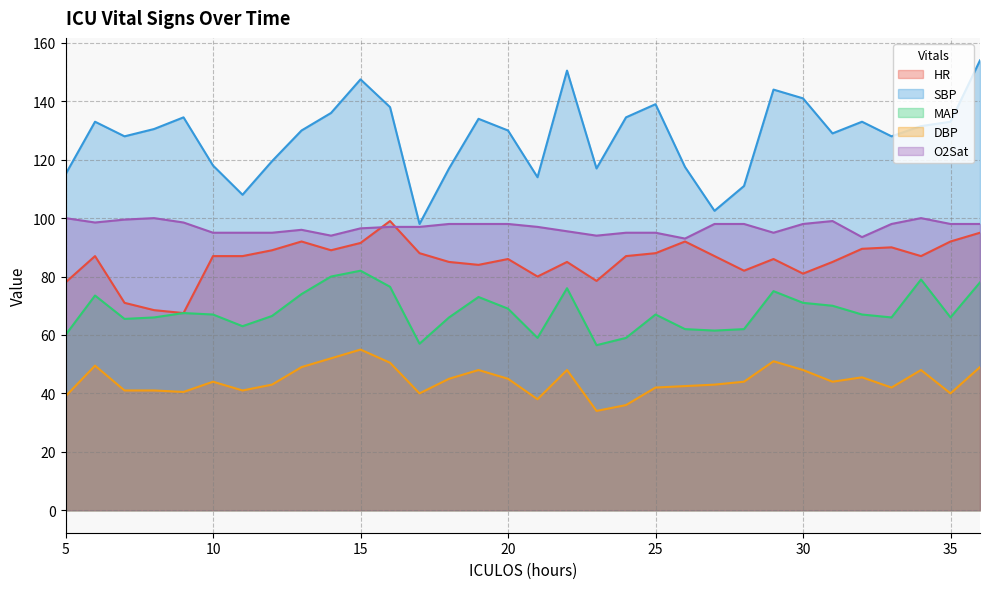

What is the value of the O2Sat point at the 2nd from the left?

98.5